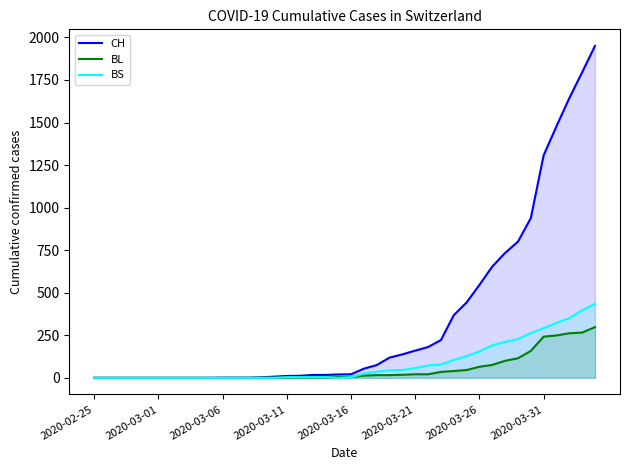

Which series has the largest range (max minus min)?

CH